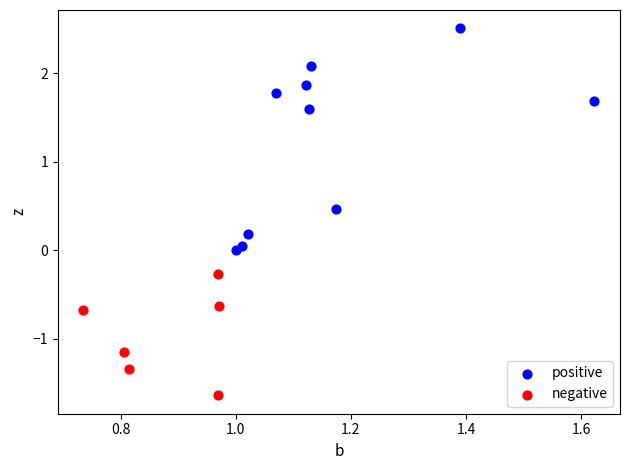

Which series reaches the minimum Y coordinate?

negative